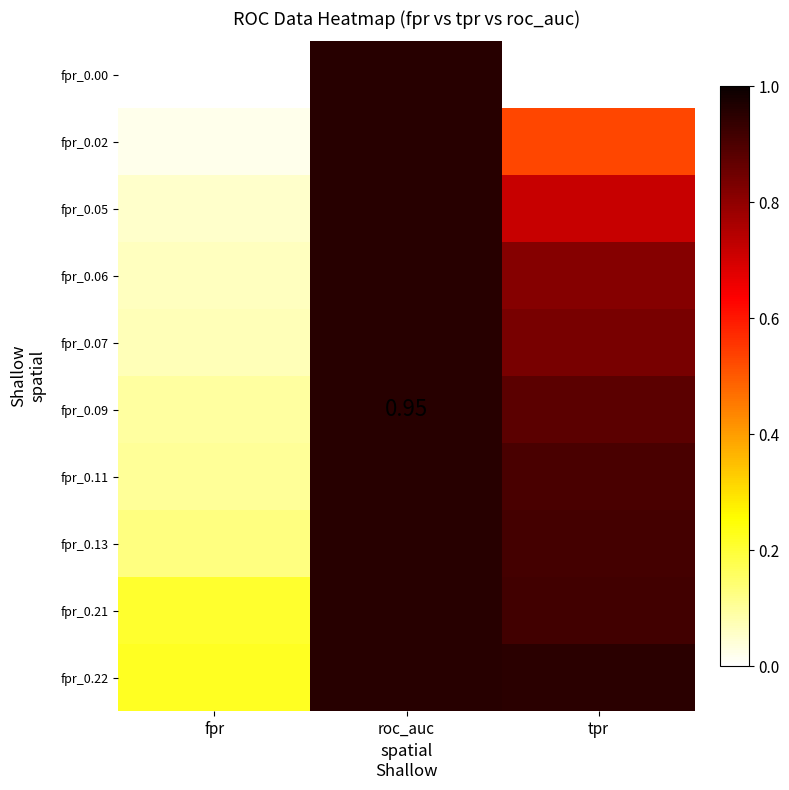

Which category has the highest value in the fpr_0.07 series?

roc_auc